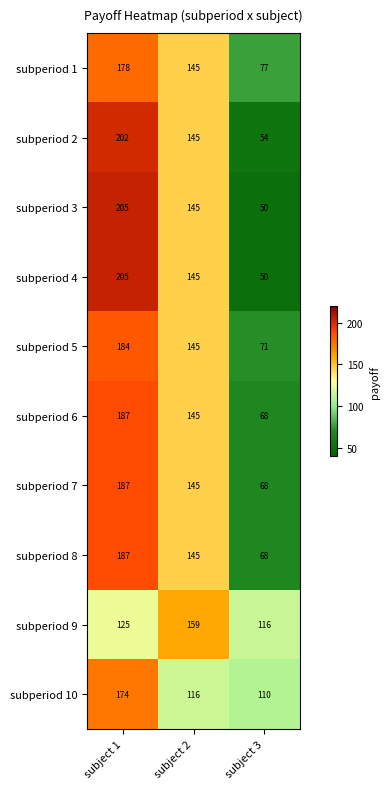

What is the total value across all series at subject 3?

732